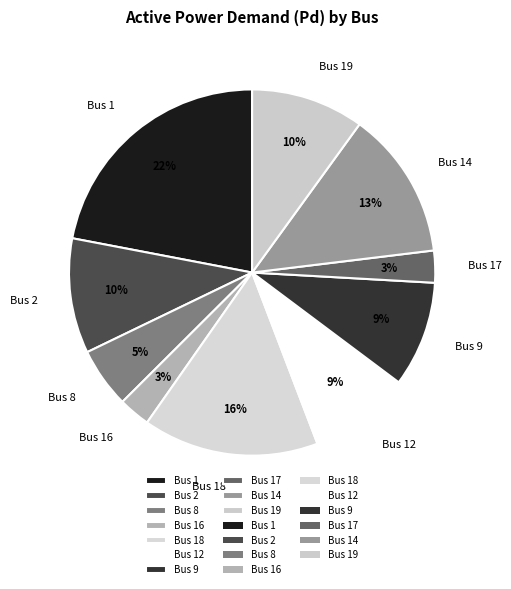

To the nearest percent, what is the difference between the largest and smallest slice percentages?

19%